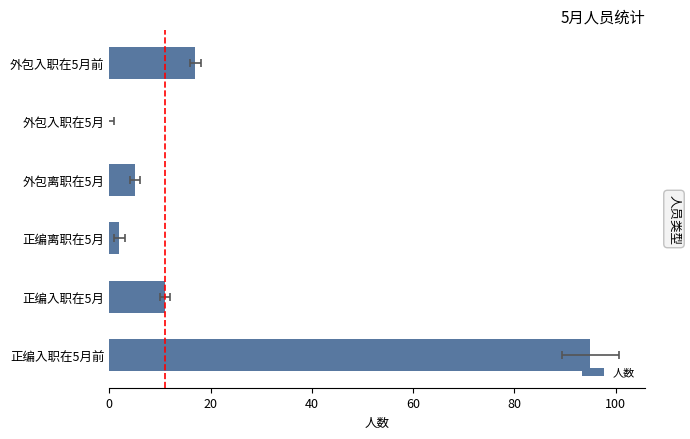

How many values are above zero?

5